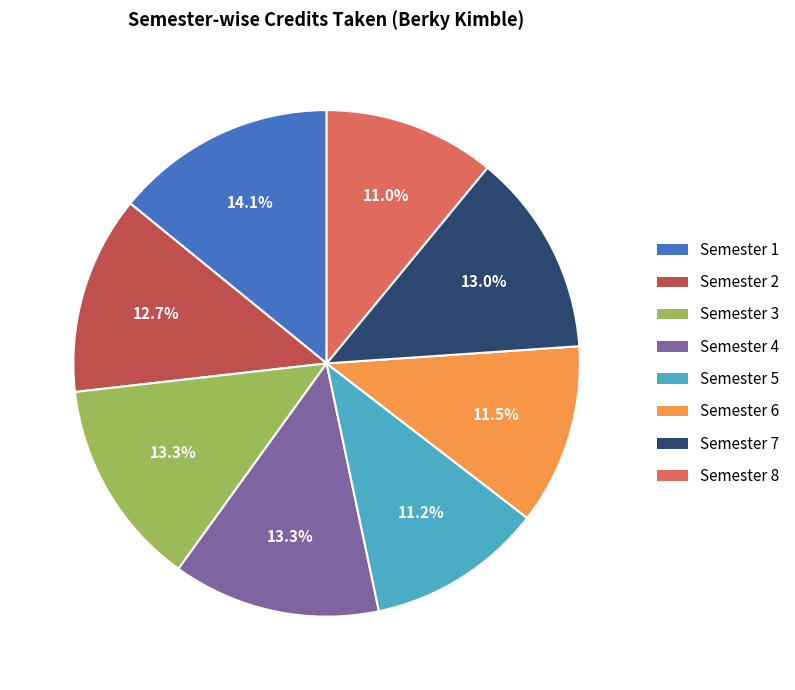

Which category has the biggest portion of the pie?

Semester 1